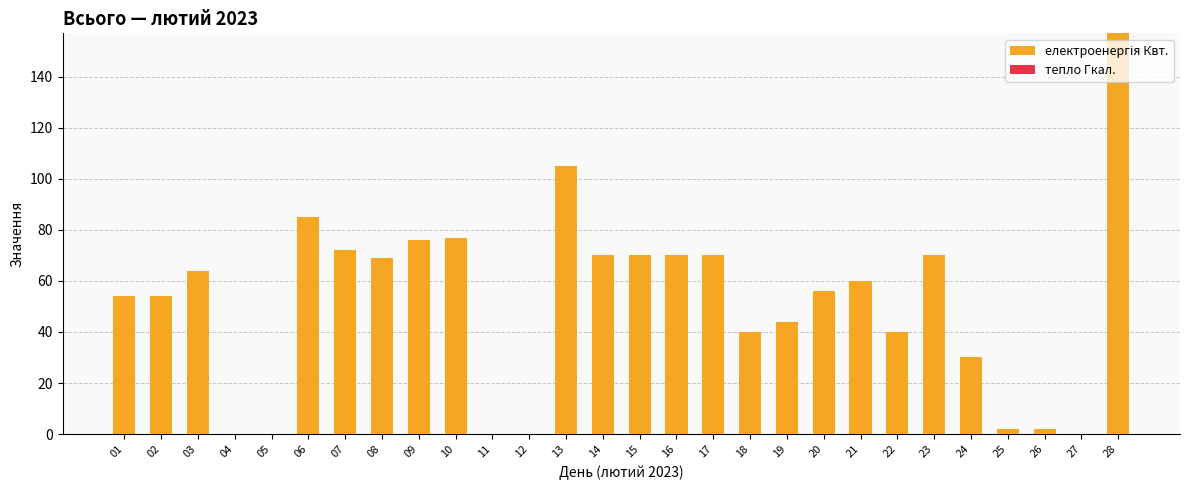

Reading right to left, what are all the values shown in this chart?

28=157	27=0	26=2	25=2	24=30	23=70	22=40	21=60	20=56	19=44	18=40	17=70	16=70	15=70	14=70	13=105	12=0	11=0	10=77	09=76	08=69	07=72	06=85	05=0	04=0	03=64	02=54	01=54